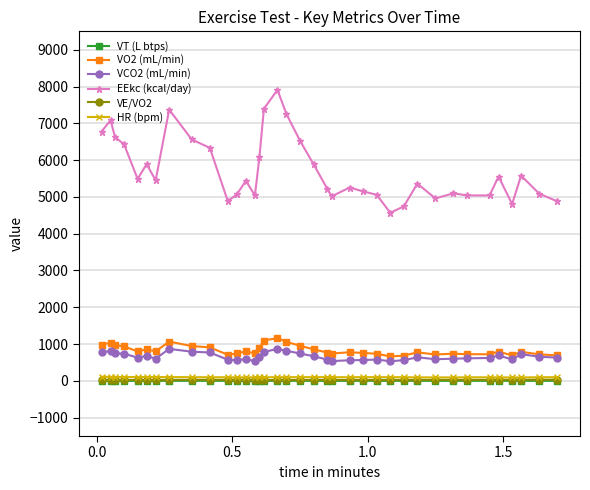

What is the value of the VCO2 (mL/min) point at the 20th from the left?

670.5